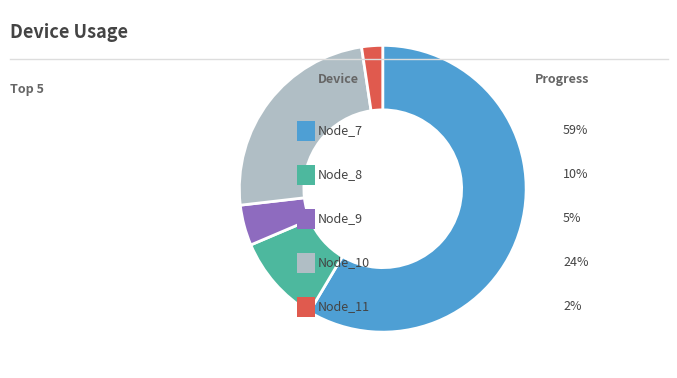

Is there any slice that represents more than half of the pie?

Yes